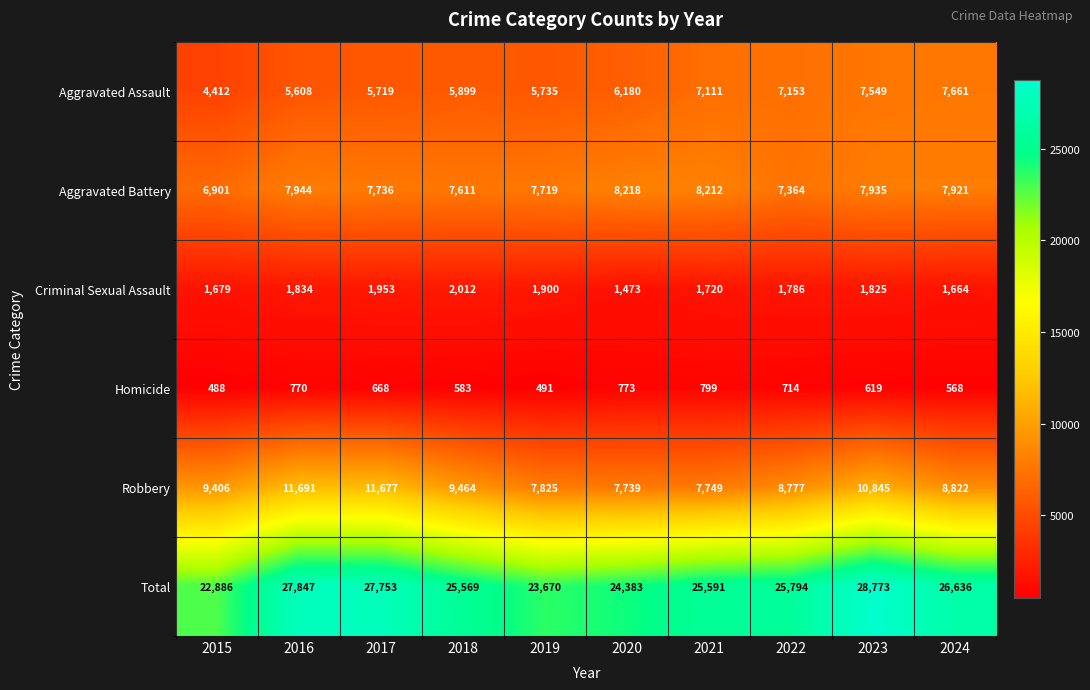

Count the number of categories in the chart.

10